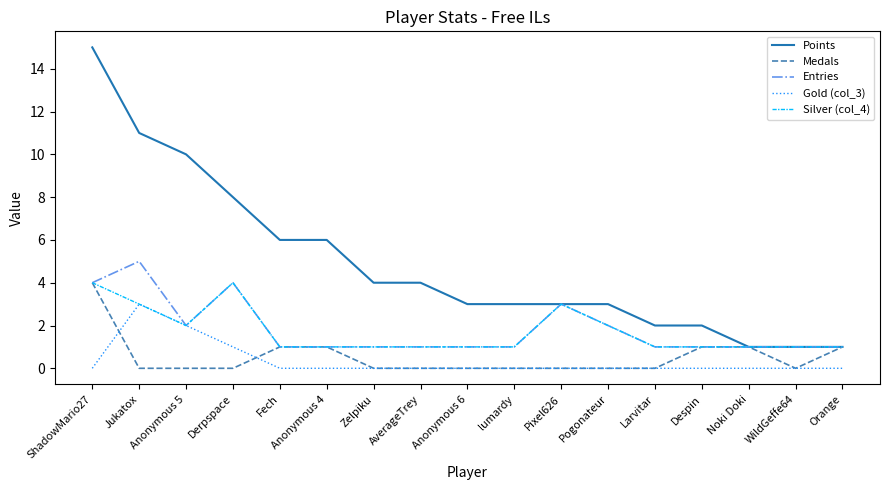

What are all the series names shown in the legend?

Points, Medals, Entries, Gold (col_3), Silver (col_4)